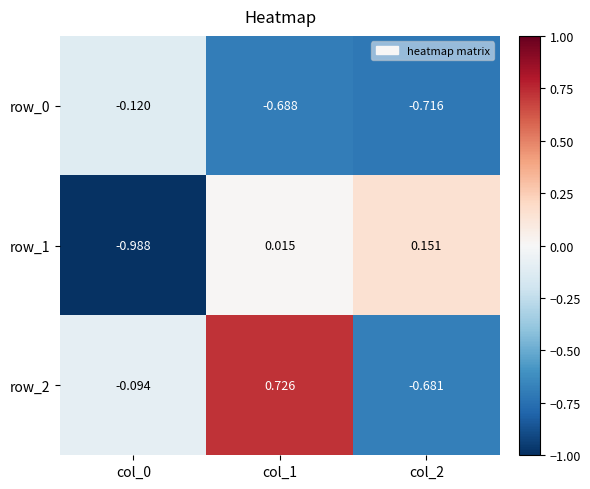

How many categories are shown in the chart?

3